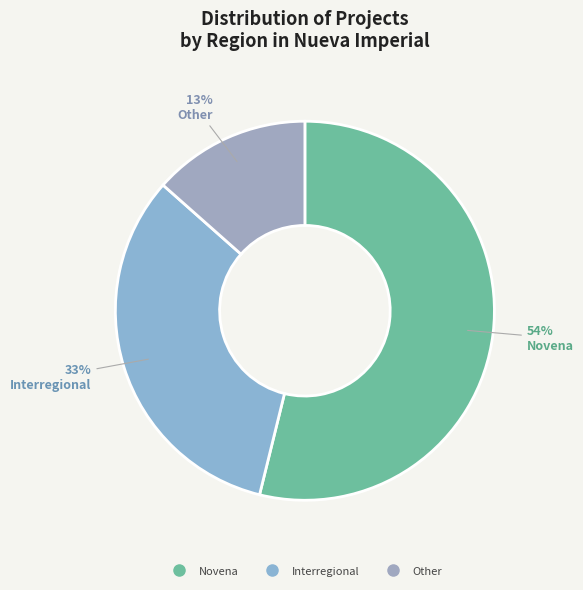

How much of the chart is everything except Other?

86.5%